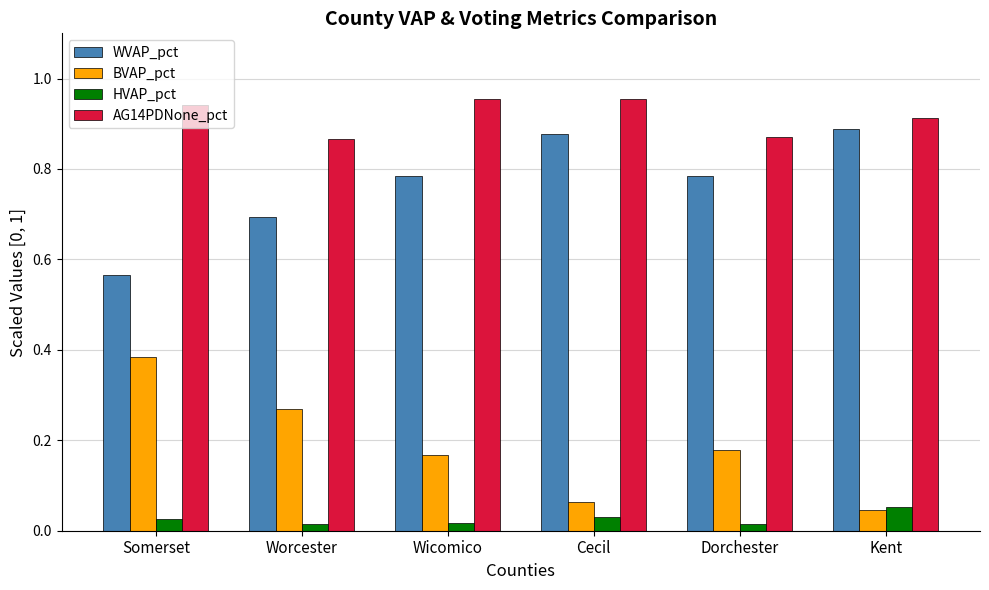

Which series has the largest total across all categories?

AG14PDNone_pct